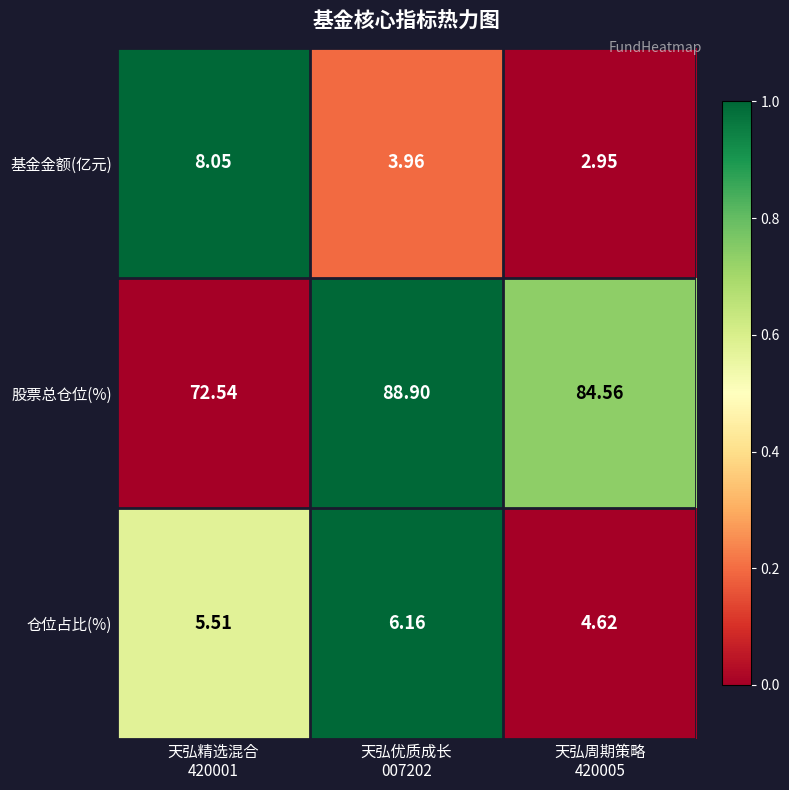

Which series has the largest total across all categories?

股票总仓位(%)